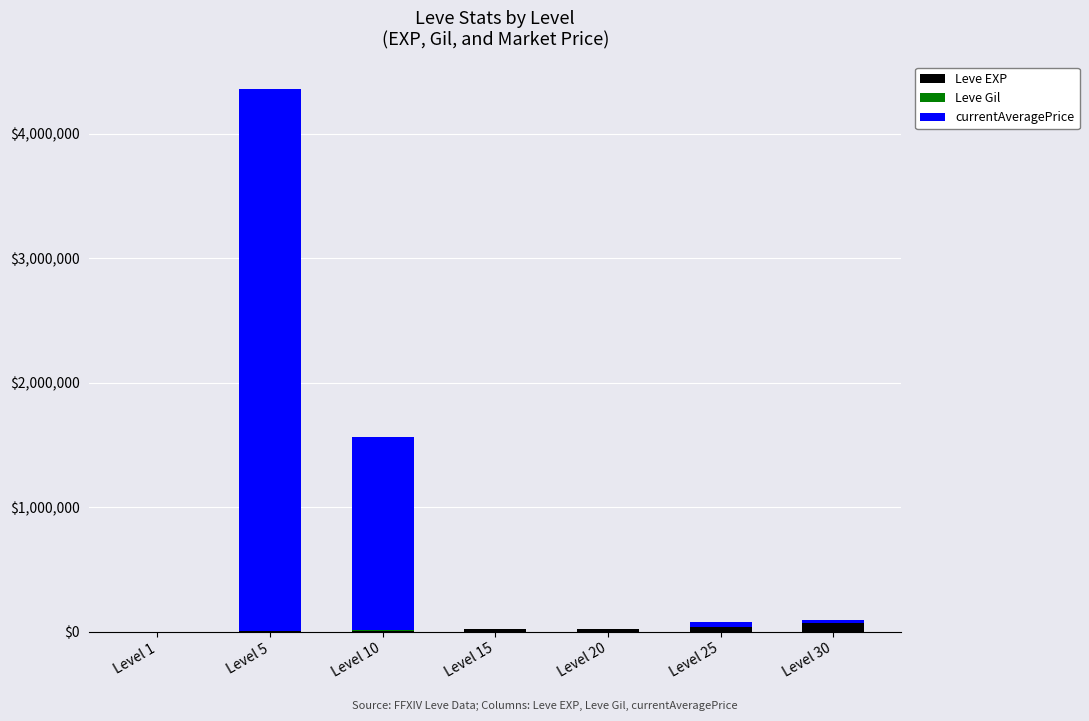

At which category is the sum across all series the highest?

Level 5